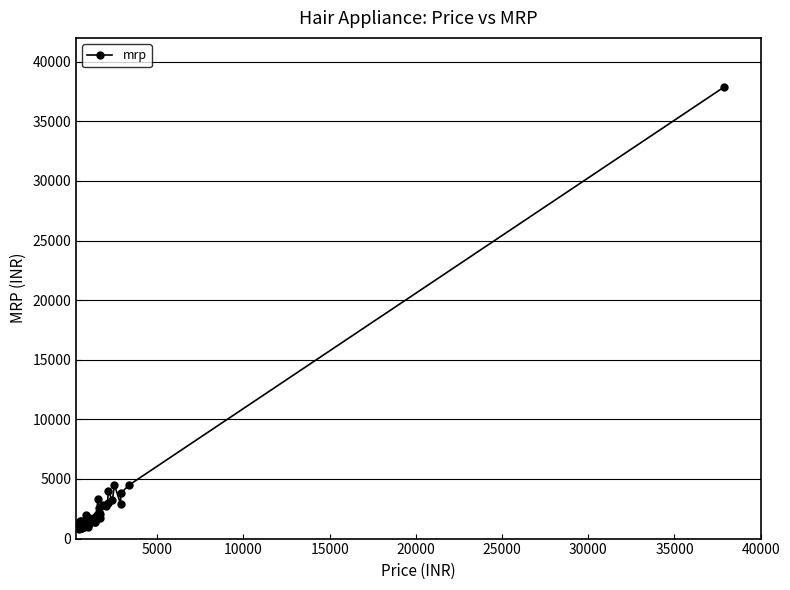

The value at 29 is 1434. True or false?

False